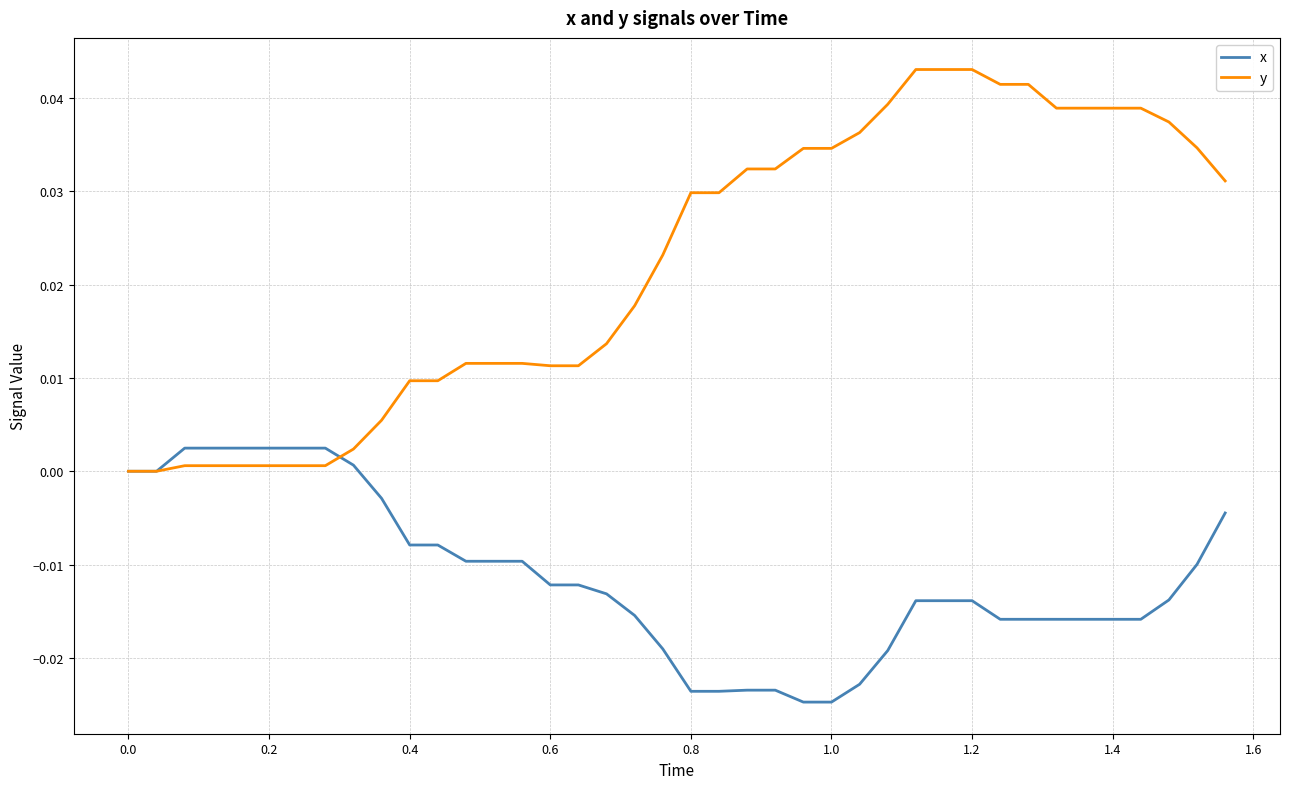

Which series has the largest total across all categories?

y